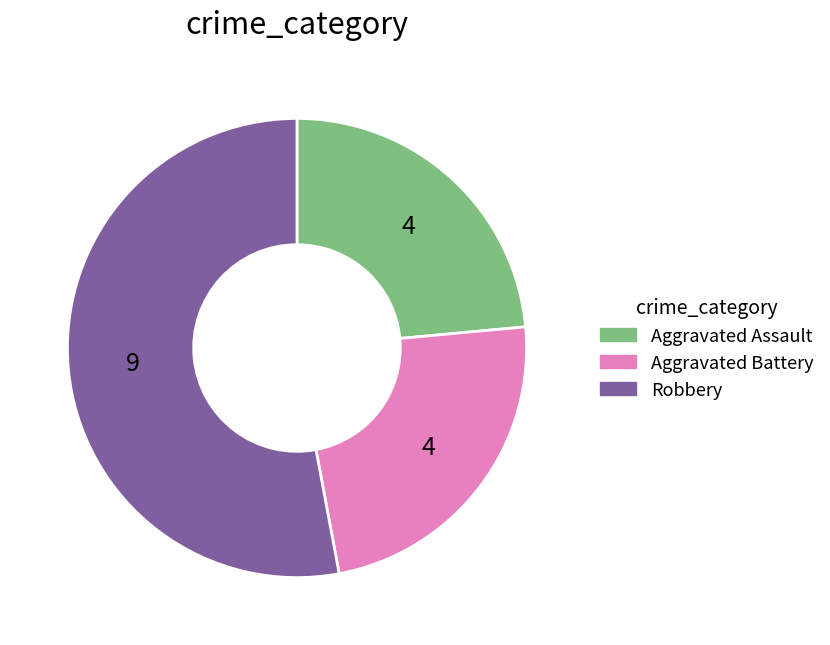

What is the ratio of the value at Aggravated Battery to the value at Aggravated Assault?

1.0